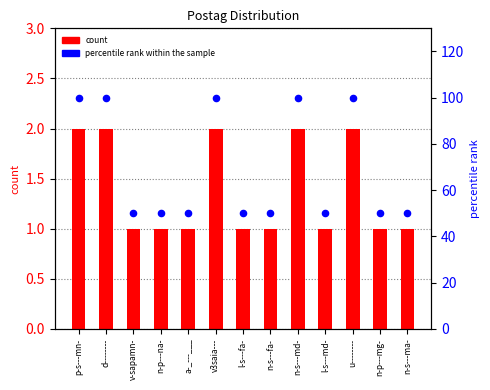

Which series reaches the maximum Y coordinate?

percentile rank within the sample